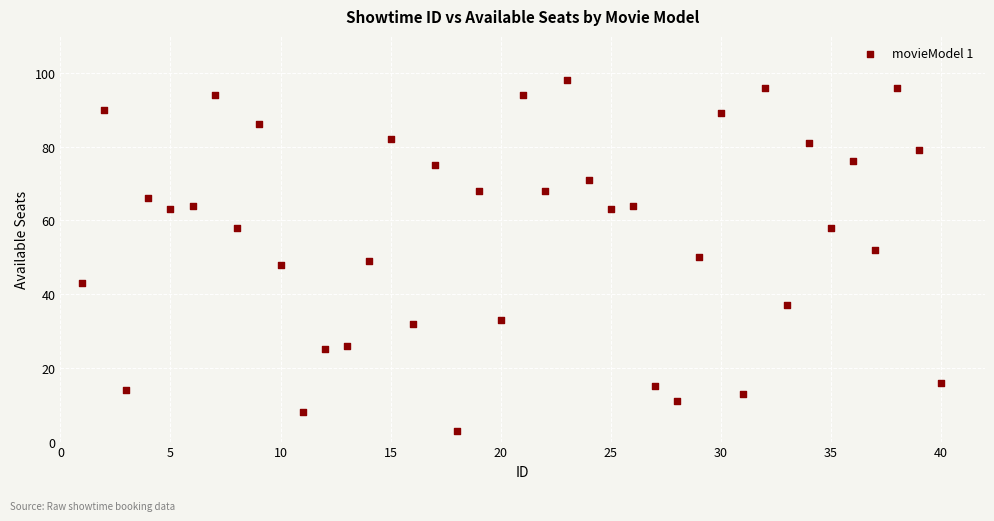

What is the range of X values (max minus min)?

39